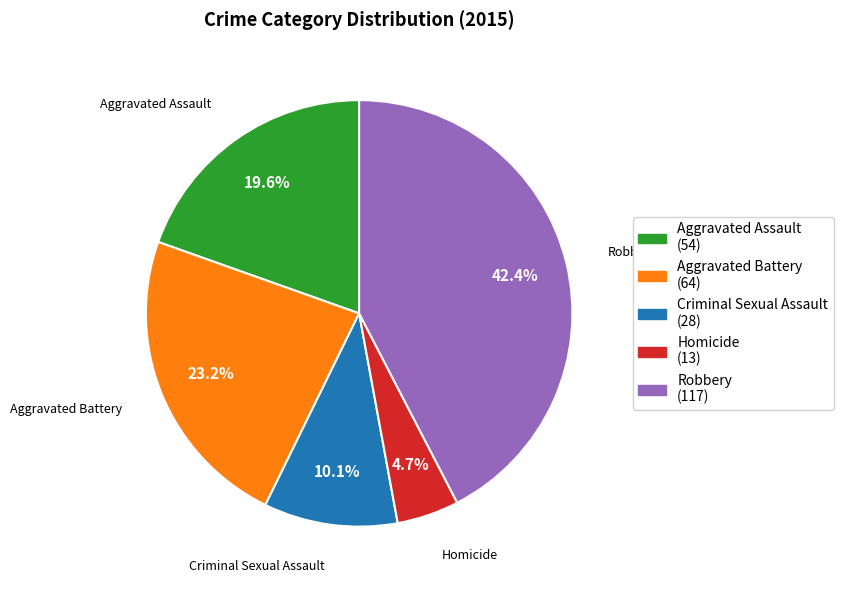

Combined, do Criminal Sexual Assault and Homicide account for over 50%?

No